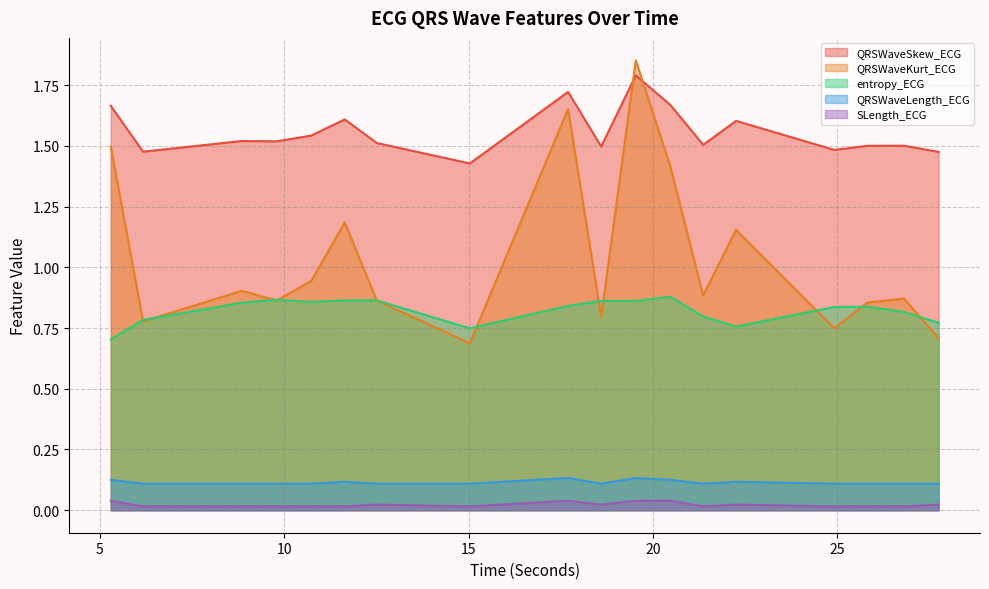

Which category has the highest value in the entropy_ECG series?

20.46875